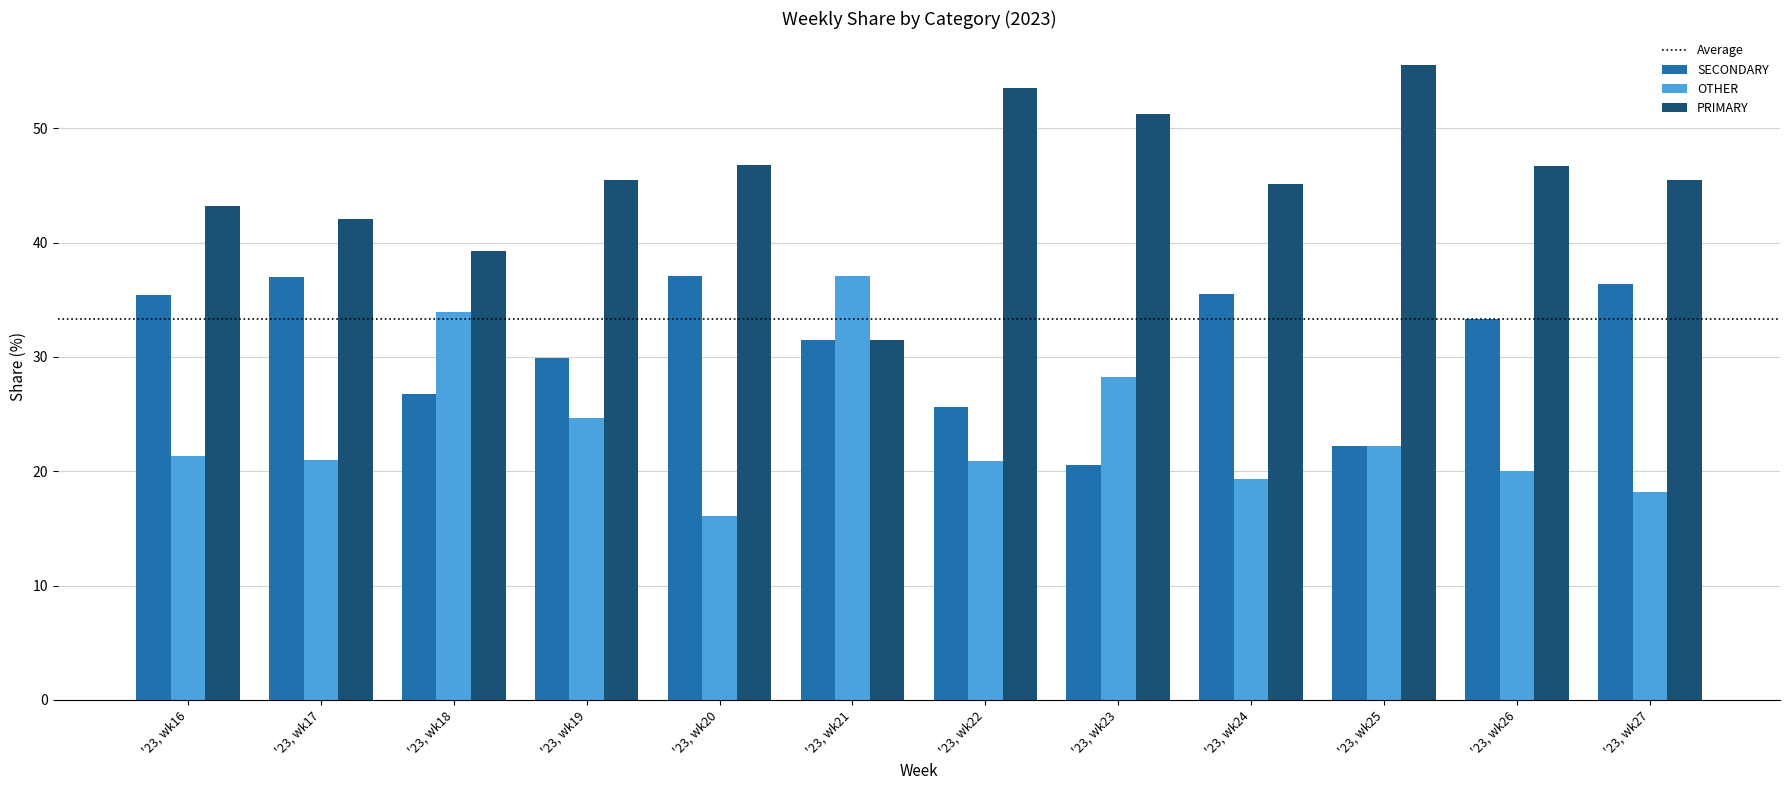

Rank the series at '23, wk24 from highest to lowest value.

PRIMARY, SECONDARY, OTHER